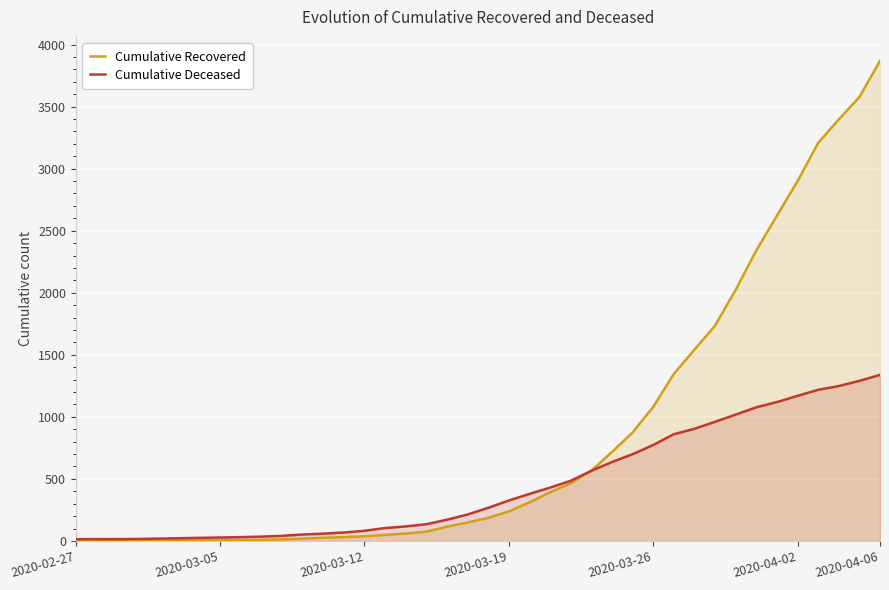

Which series ends up on top after the final intersection of Cumulative Recovered and Cumulative Deceased?

Cumulative Recovered